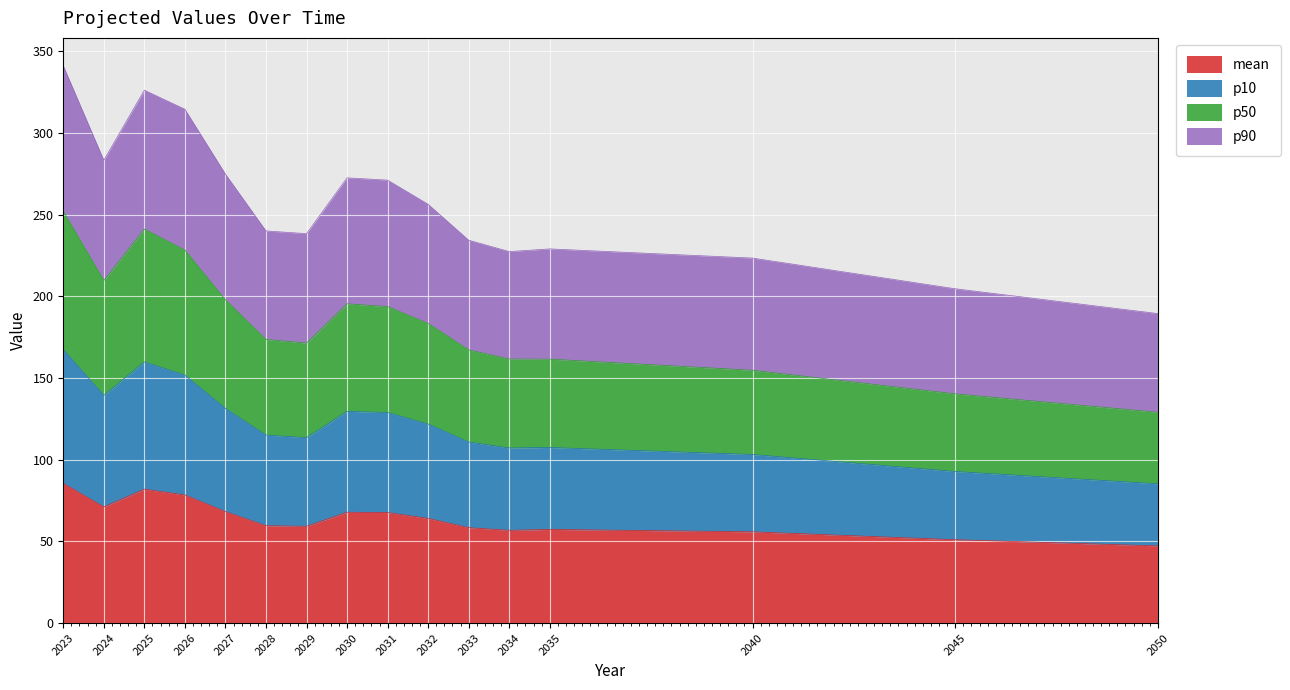

What is the sum of the mean values at 2027 and 2032?

132.3